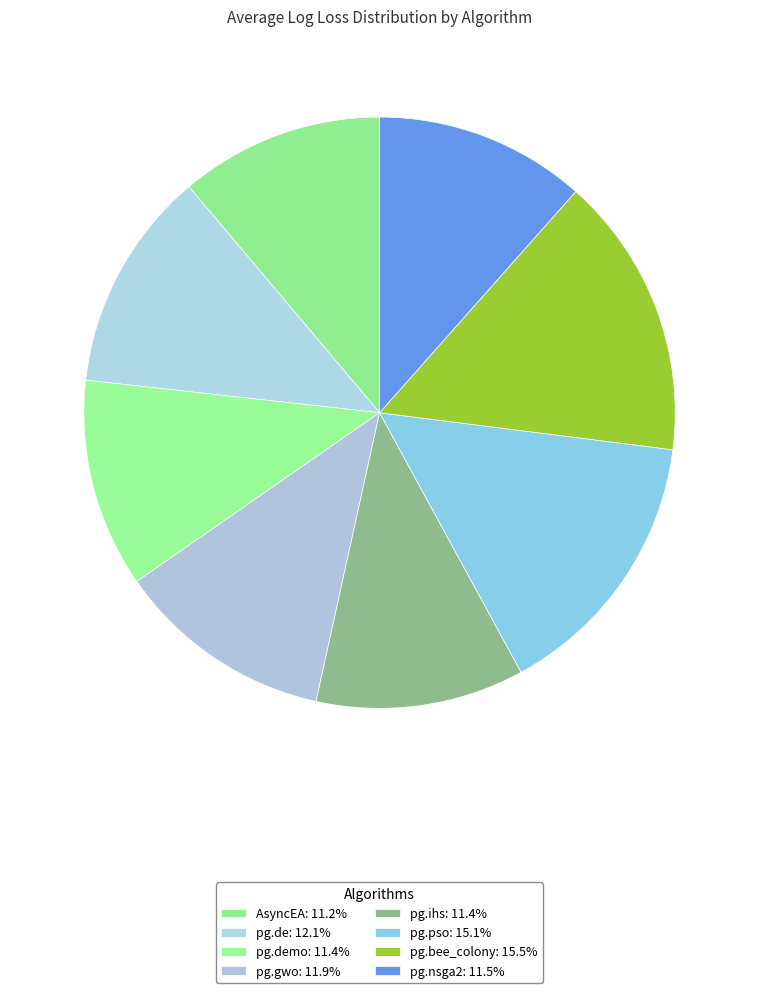

How many slices are in this pie chart?

8